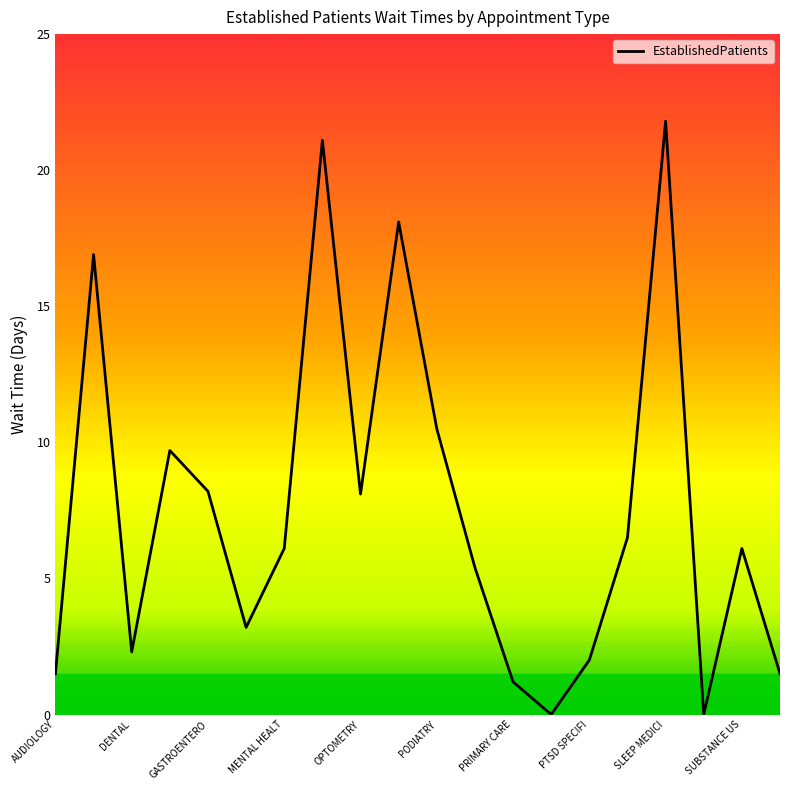

What is the greatest value displayed?

21.8